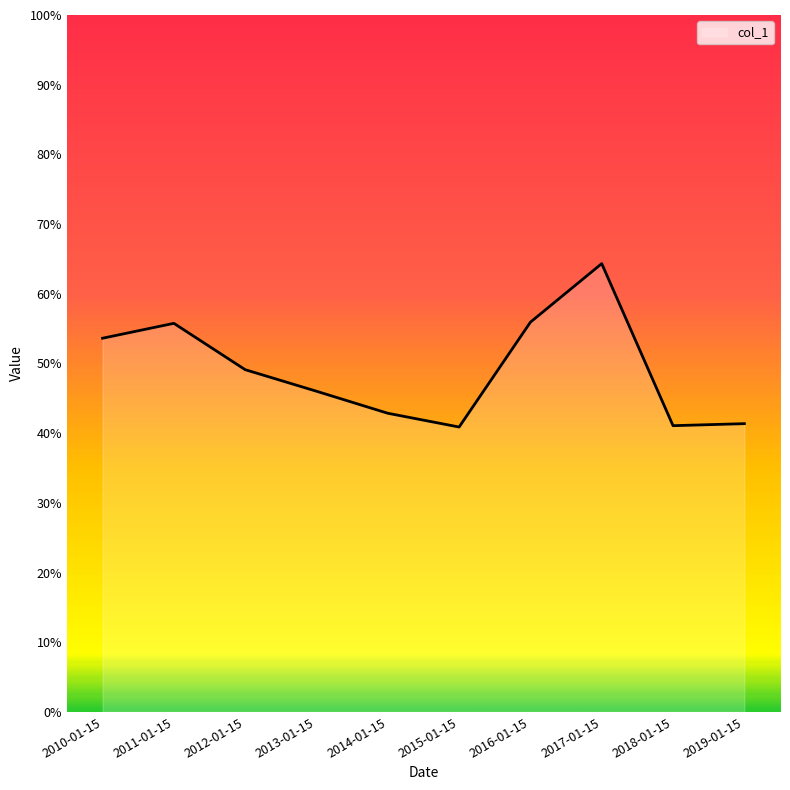

Reading left to right, list all the values displayed in this chart.

2010-01-15=0.5	2011-01-15=0.6	2012-01-15=0.5	2013-01-15=0.5	2014-01-15=0.4	2015-01-15=0.4	2016-01-15=0.6	2017-01-15=0.6	2018-01-15=0.4	2019-01-15=0.4